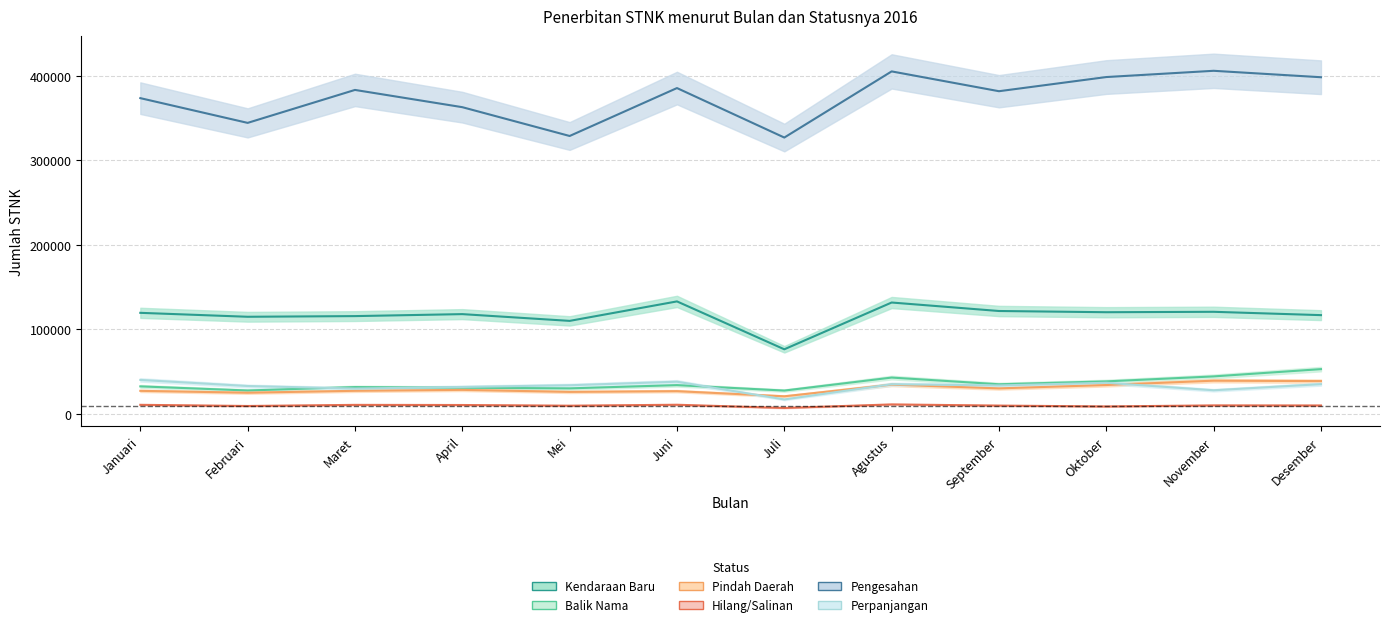

How many lines are shown in the chart?

6